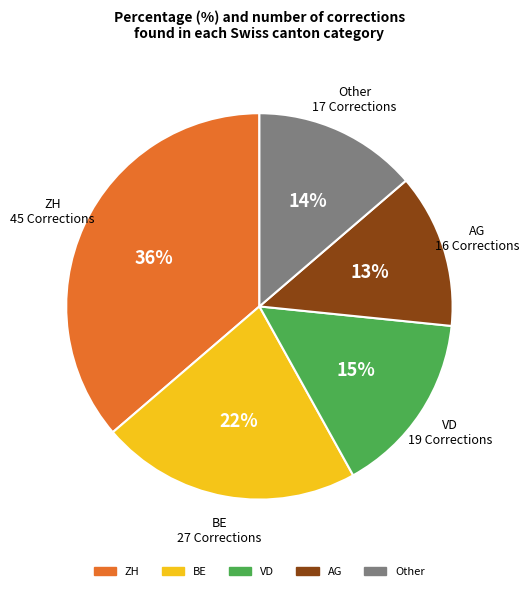

To the nearest percent, what is the difference between the largest and smallest slice percentages?

23%